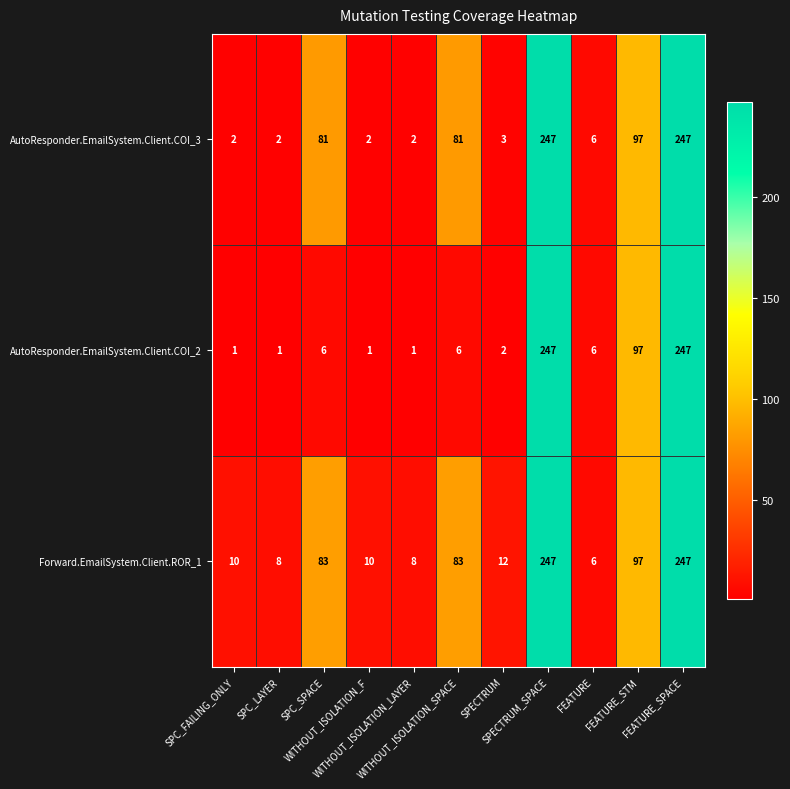

At how many categories does at least one series exceed 65?

5